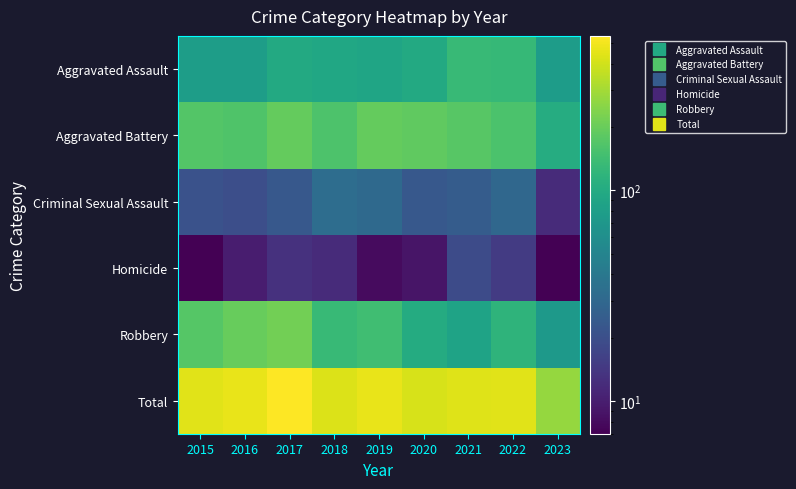

What is the difference between the highest and lowest values at 2022?

434